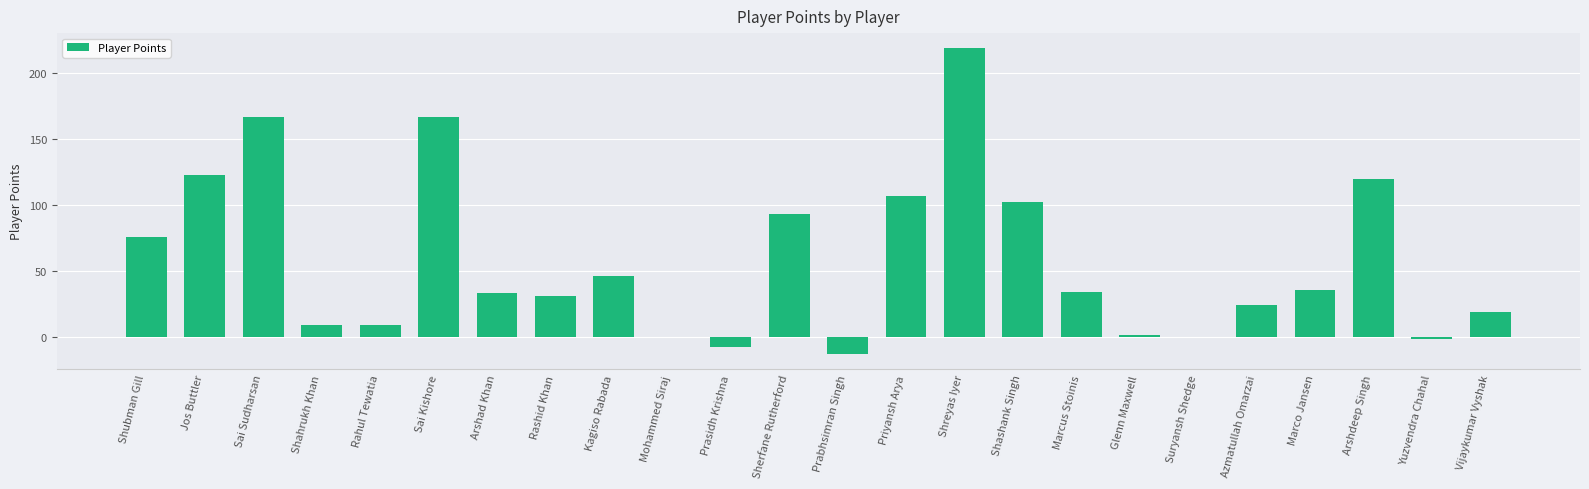

The chart shows a value of 34 at Marcus Stoinis. True or false?

True